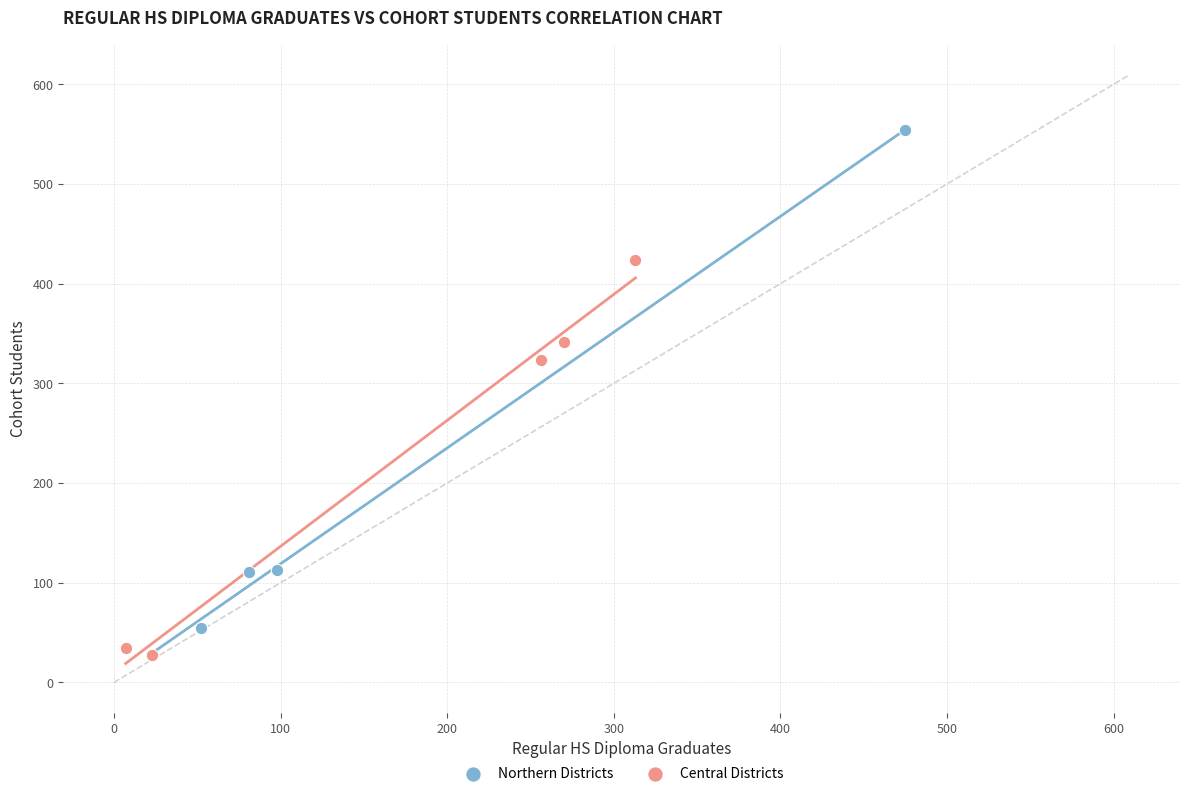

Which series has the widest spread of Y values?

Northern Districts